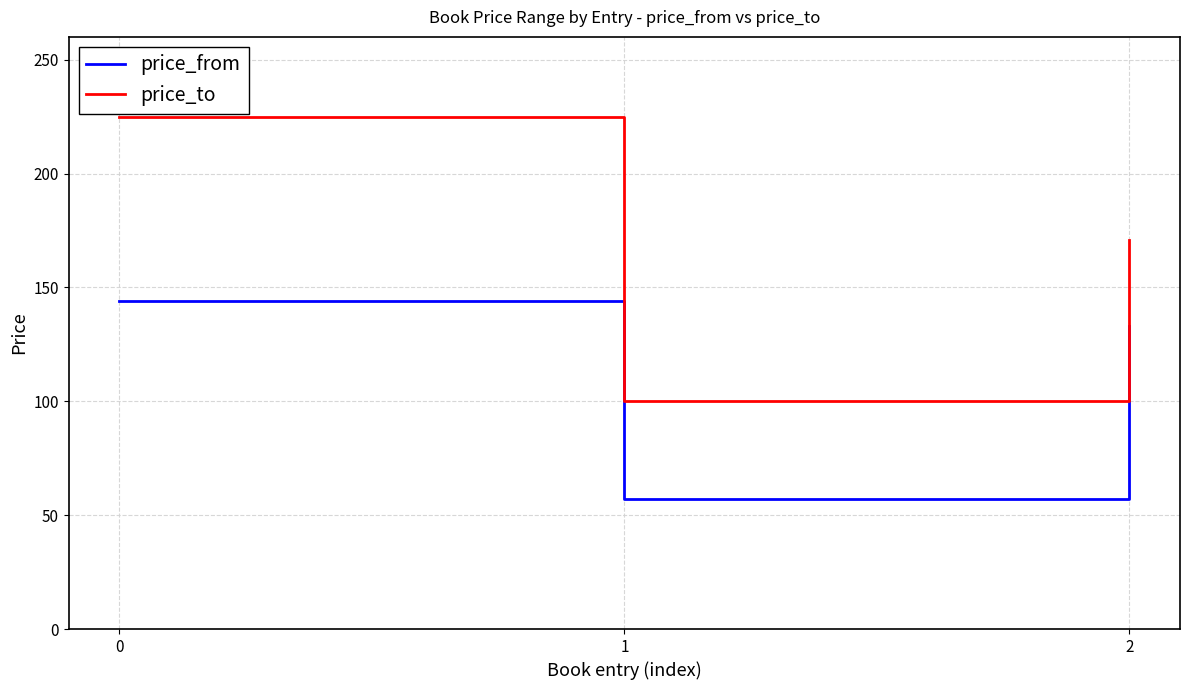

What are all the series names shown in the legend?

price_from, price_to